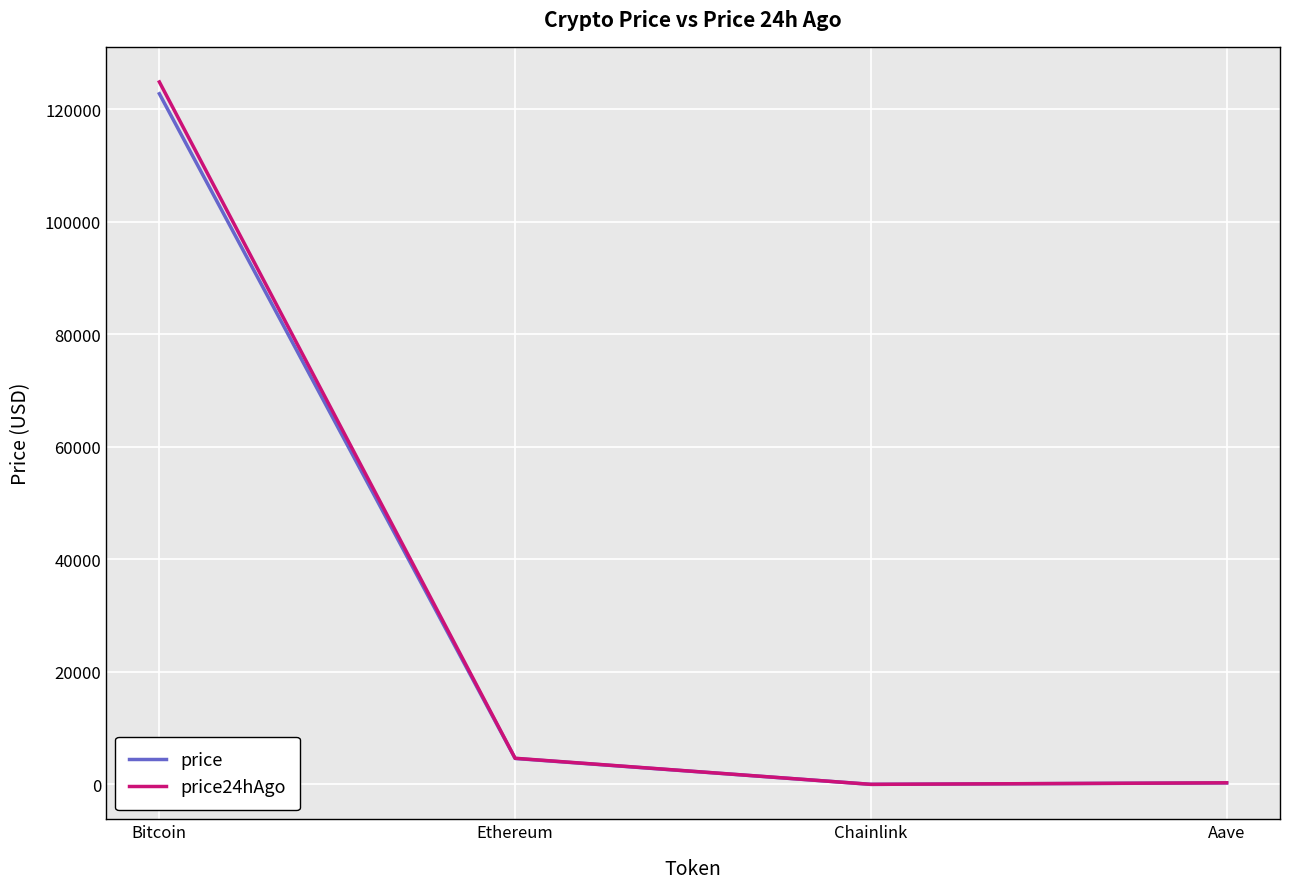

At how many categories does at least one series exceed 72380?

1